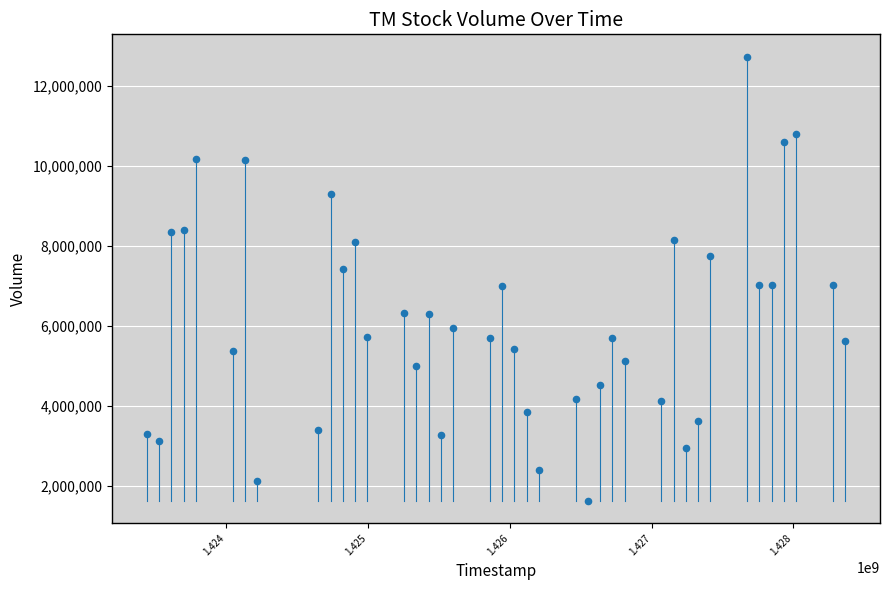

What is the range of Y values (max minus min)?

11109300